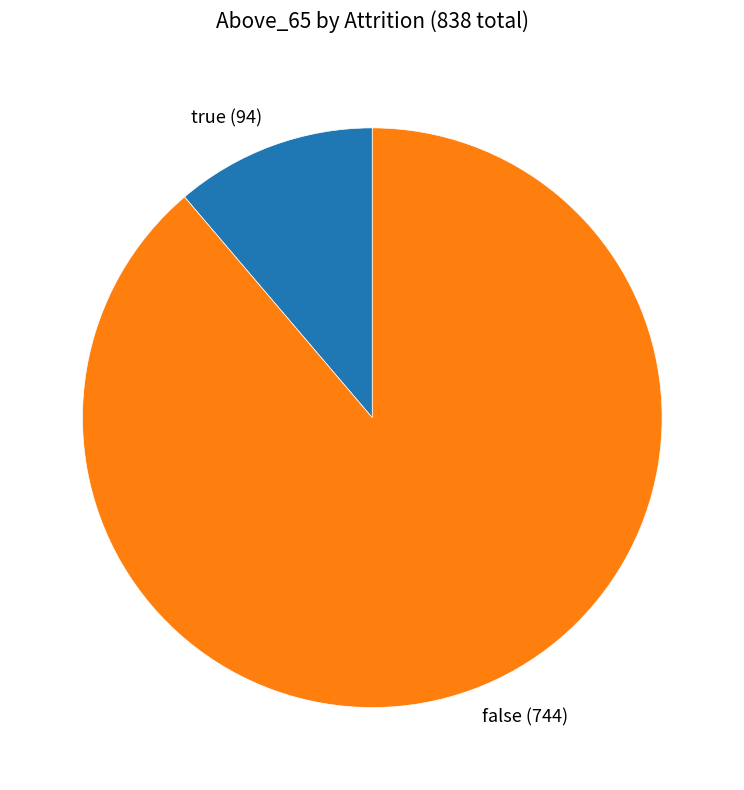

Is the sum of false (744) and true (94) greater than half?

Yes